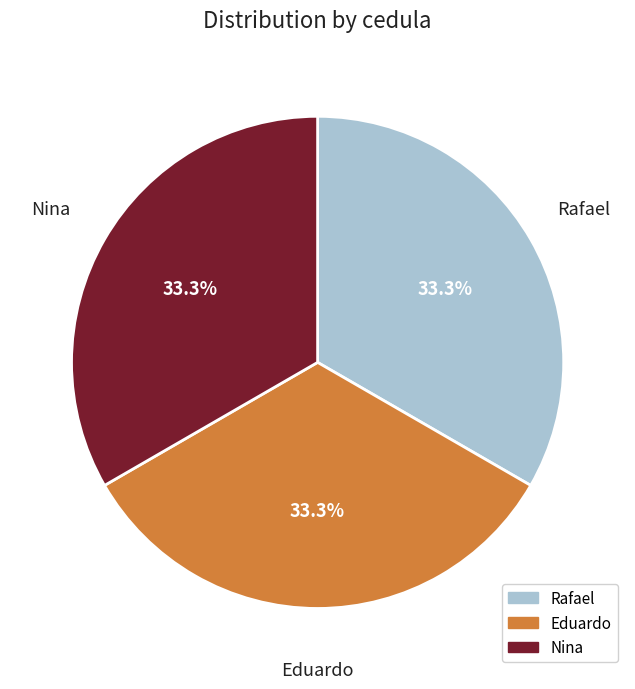

What is the ratio of the value at Nina to the value at Rafael?

1.0